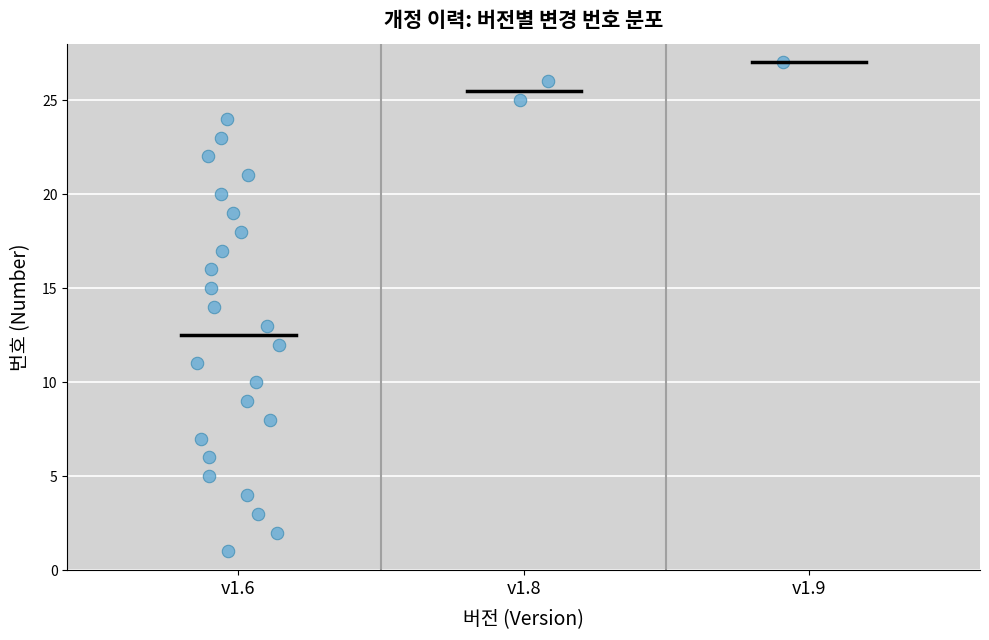

What is the range of Y values (max minus min)?

26